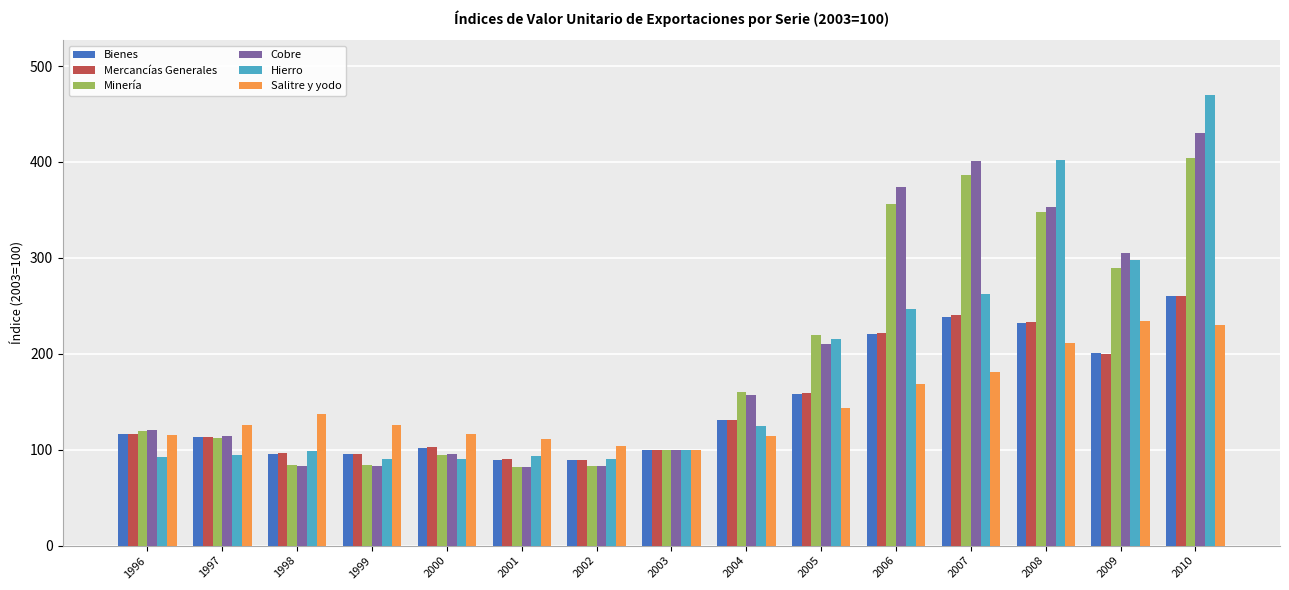

At how many categories does at least one series exceed 264?

5